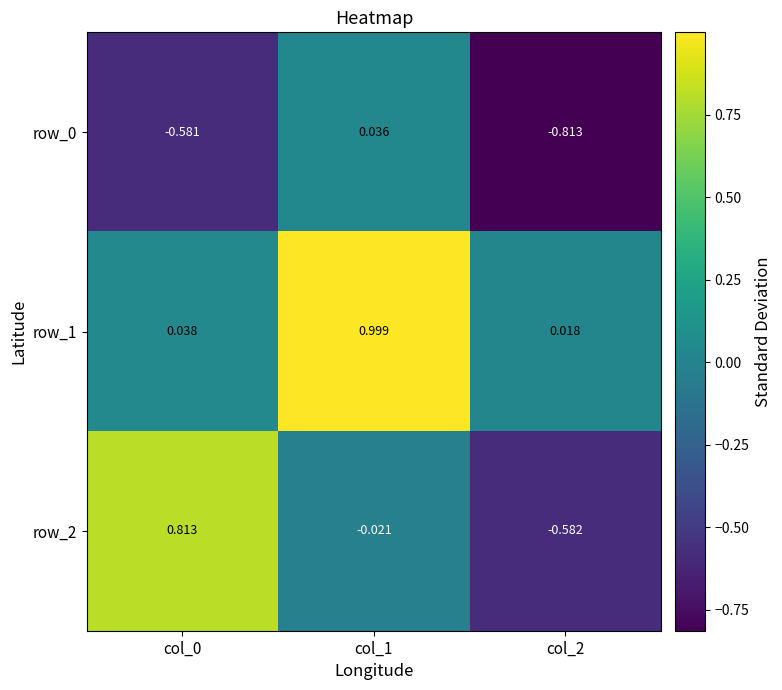

At how many categories does at least one series exceed 0?

3